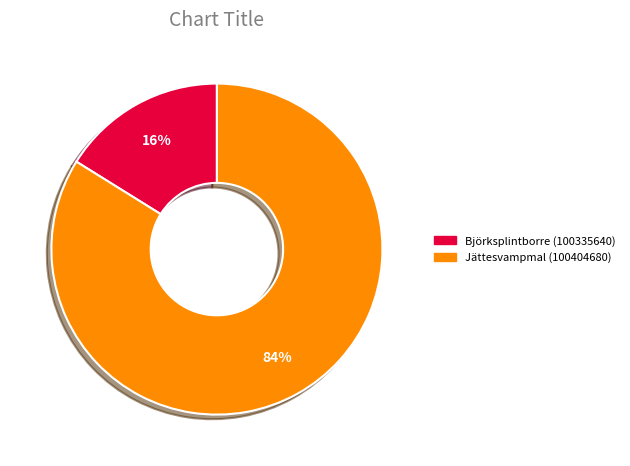

Is there a majority slice in this chart?

Yes